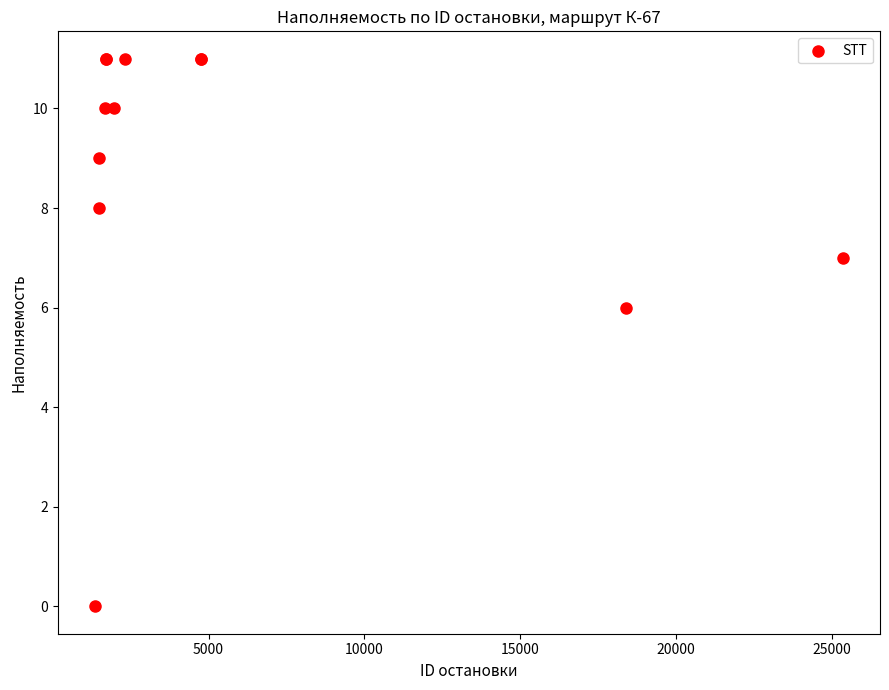

What Y value in the scatter plot is closest to 5?

6